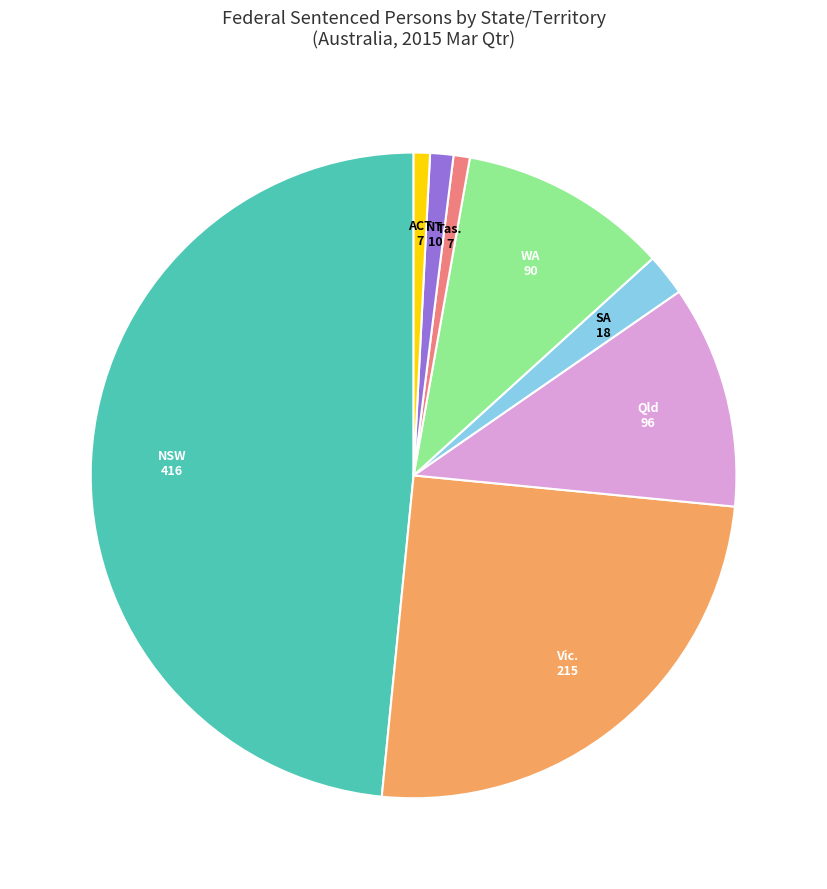

How many segments does this pie chart have?

8